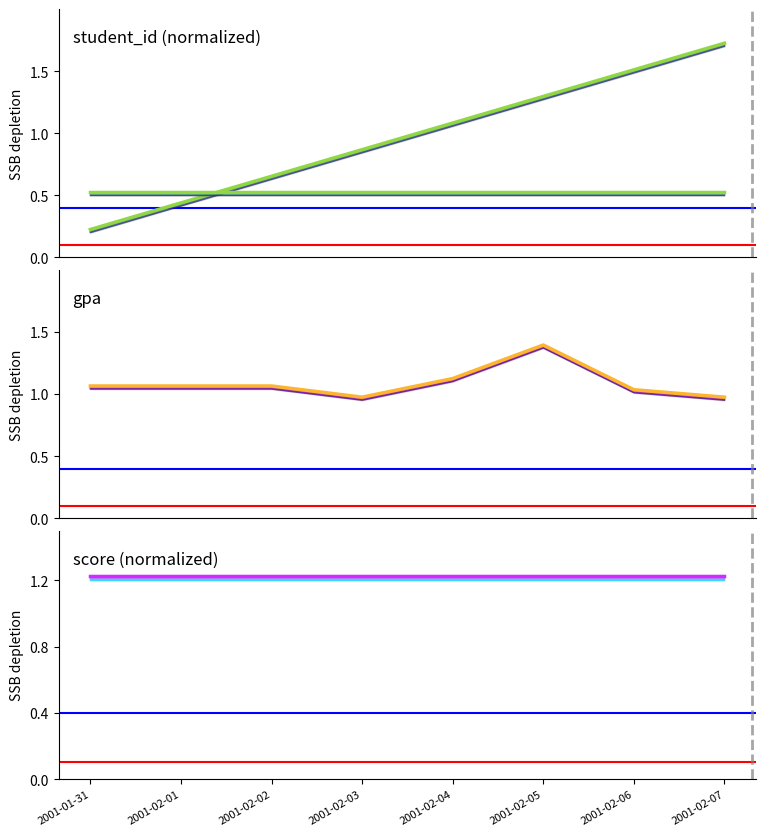

At 2001-02-07, list the series in order from largest to smallest.

student_id, score, gpa, class_id